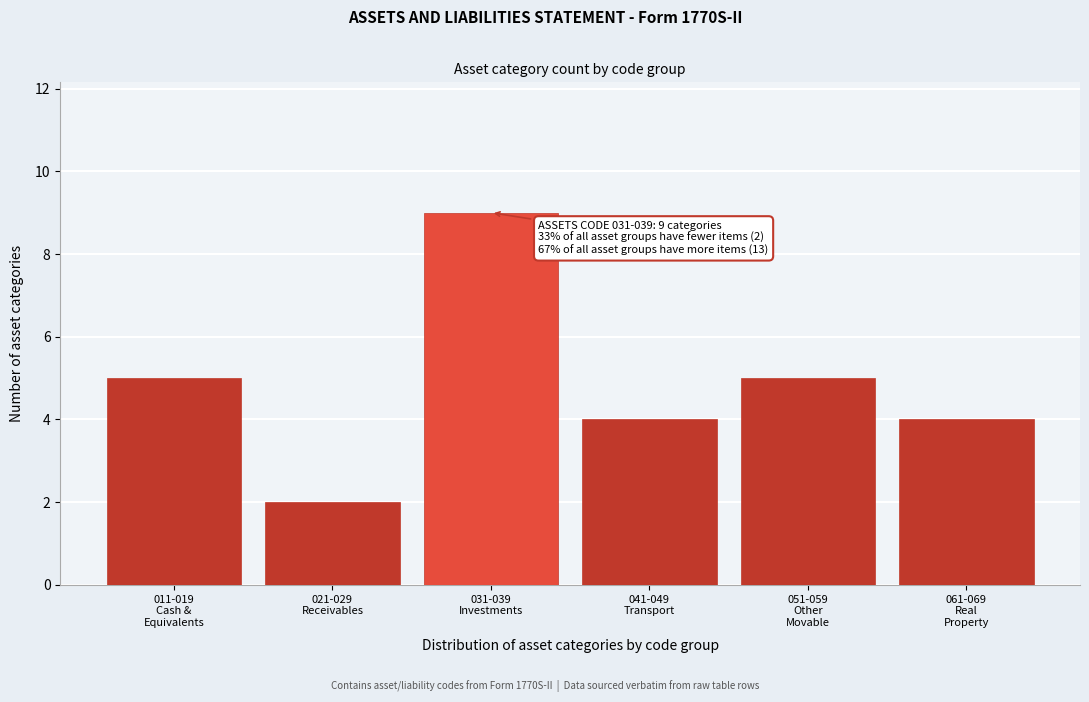

Reading left to right, extract all data points from this chart.

5	2	9	4	5	4